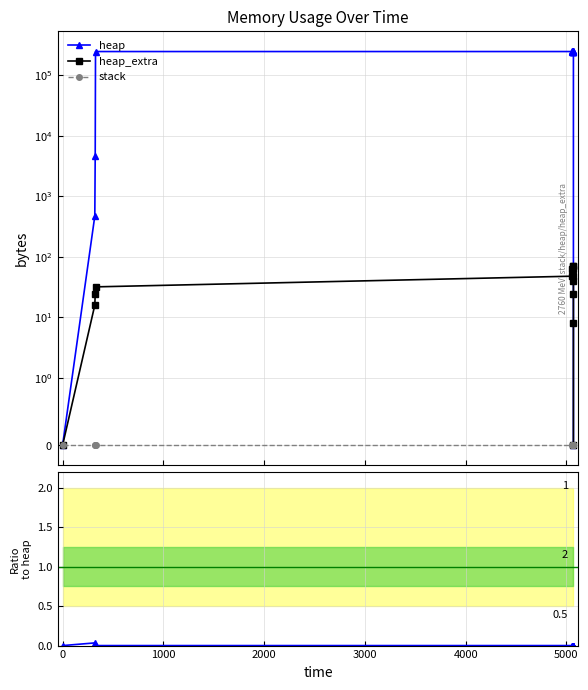

What is the maximum value shown in the chart?

249208.0